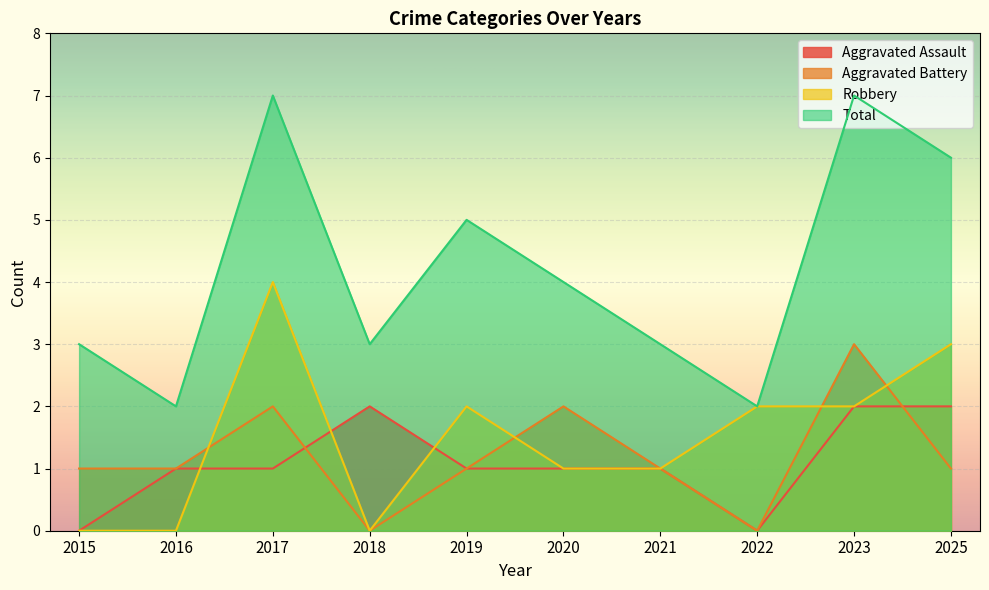

Which series has the largest total across all categories?

Total